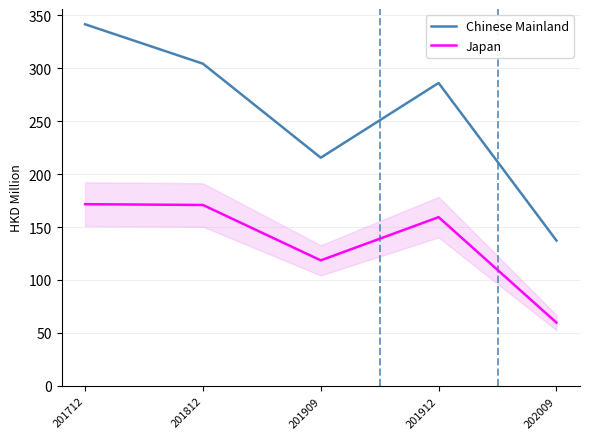

At which label does Japan first exceed 159?

201712